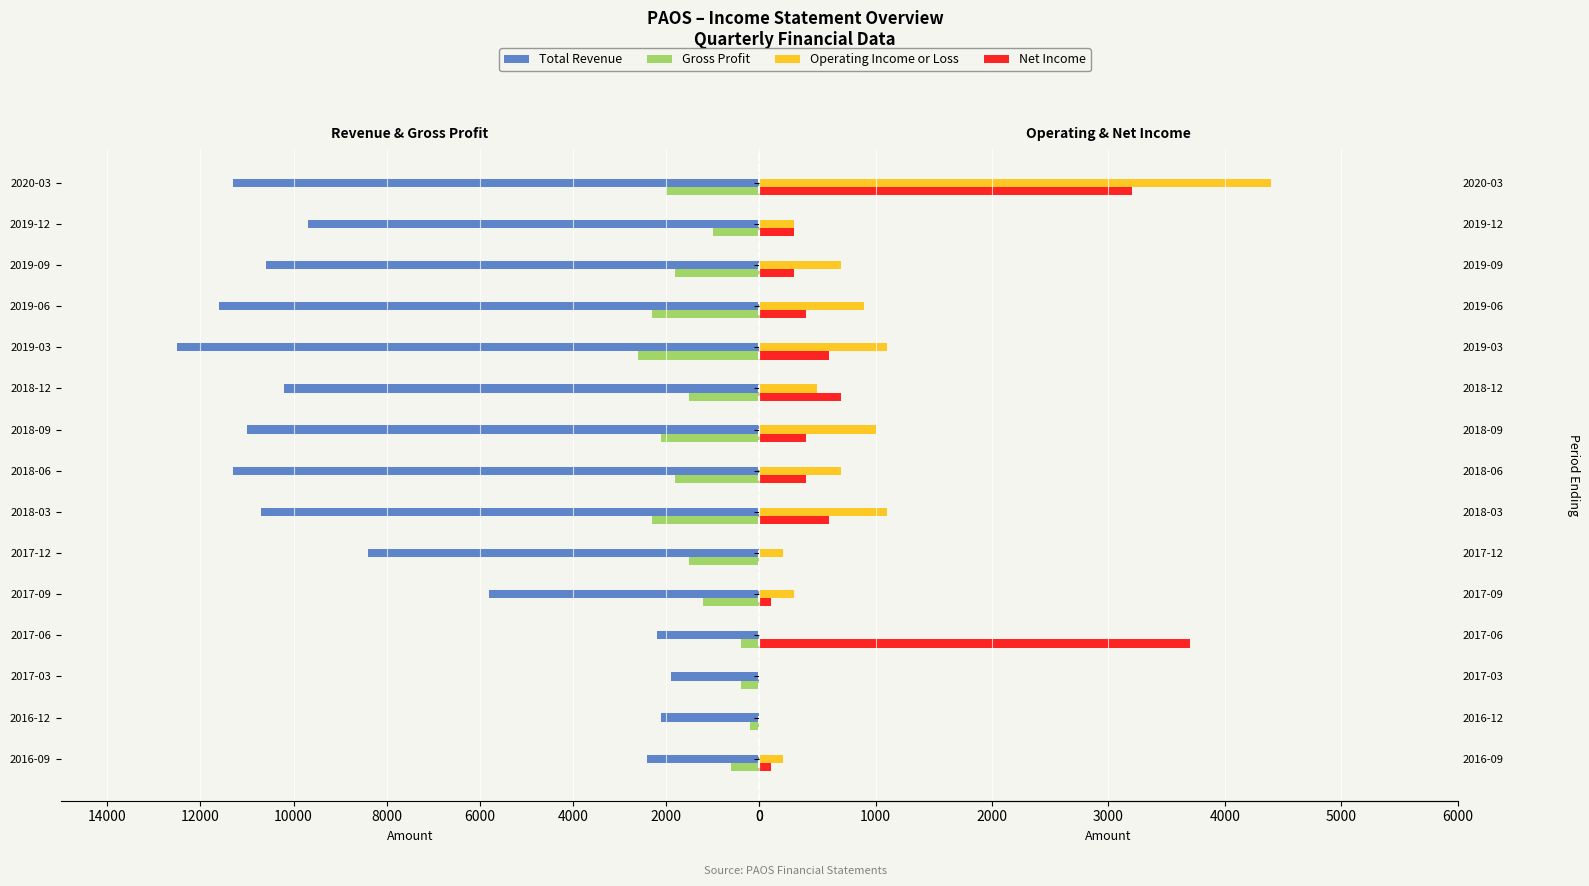

Which series has the widest spread of values?

Total Revenue